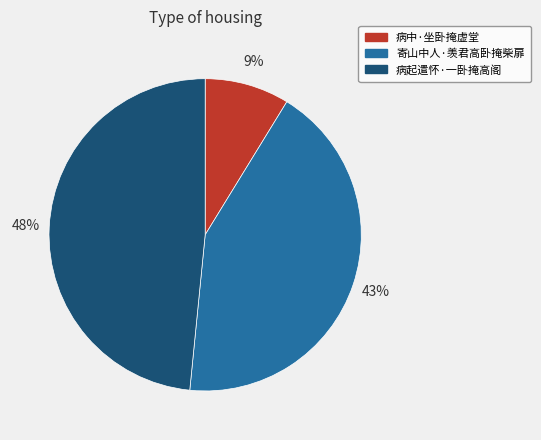

The 病起遣怀·一卧掩高阁 slice represents 43% of the pie. True or false?

False